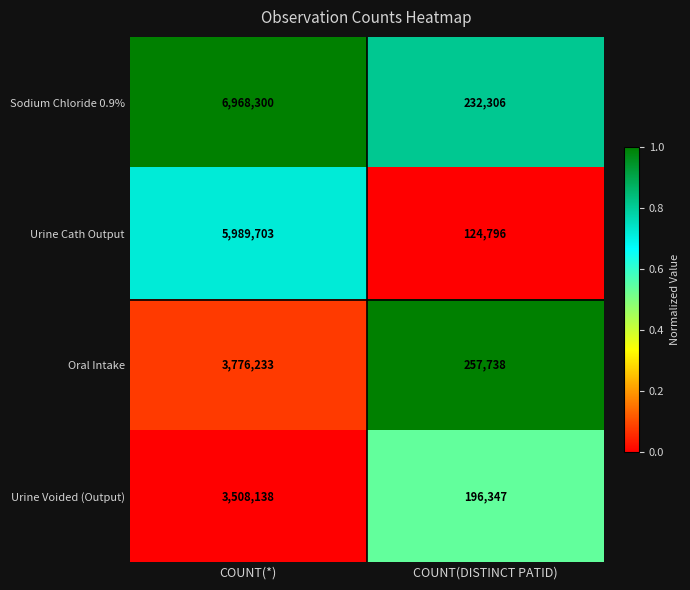

List the labels in order of Urine Cath Output value, smallest first.

COUNT(DISTINCT PATID), COUNT(*)